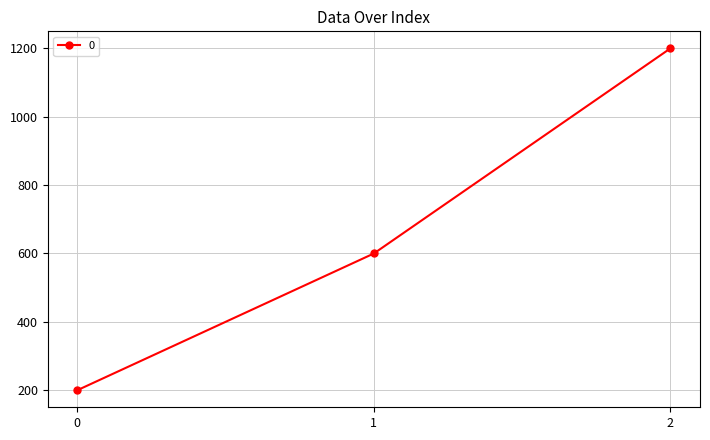

What is the greatest value displayed?

1200